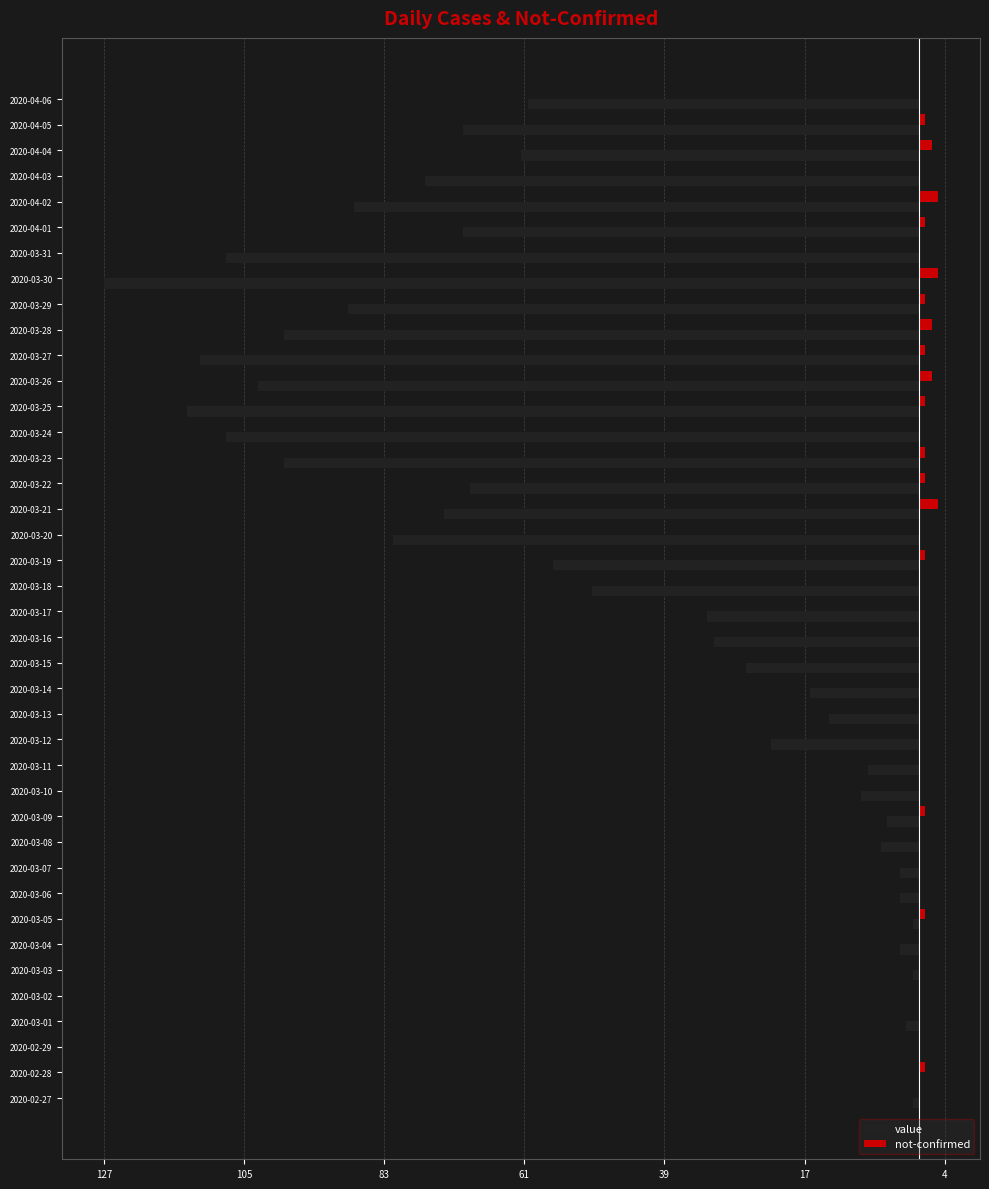

What is the difference between the maximum and minimum values in the value series?

127